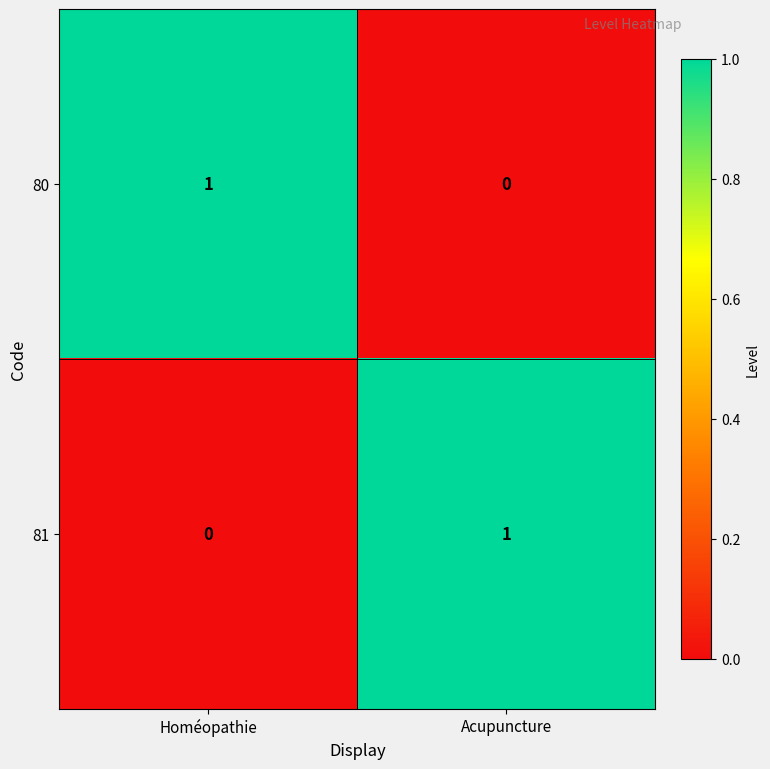

Which category has the highest value in the 81 series?

Acupuncture